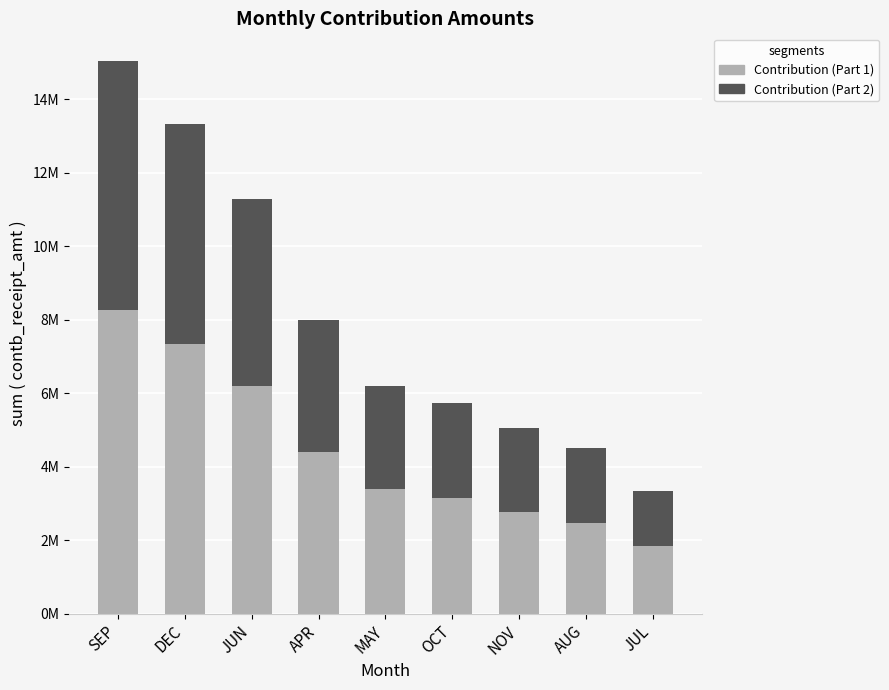

The Contribution (Part 1) series shows 5509832.4 at OCT. True or false?

False